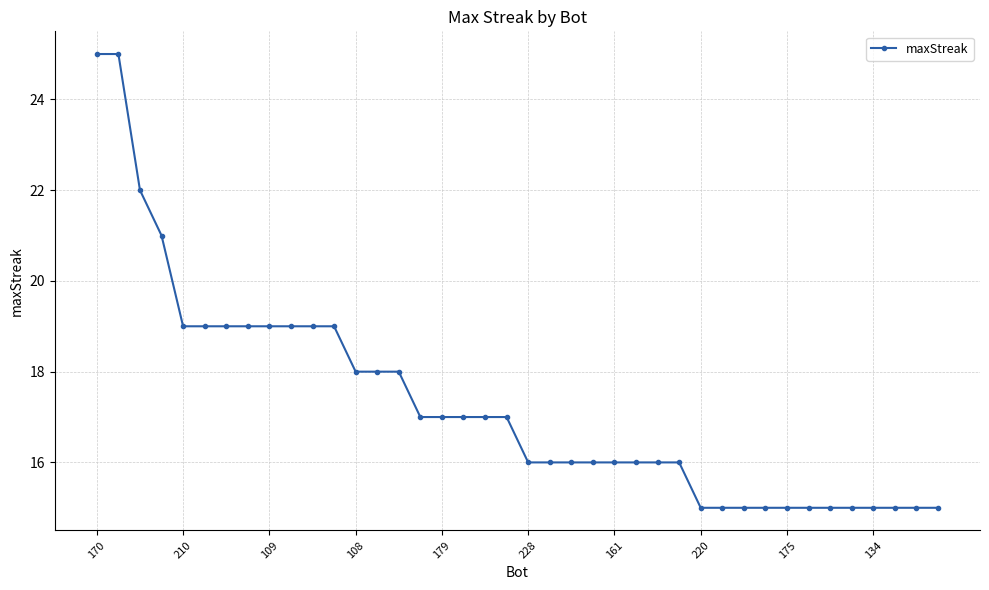

Count the number of categories in the chart.

40